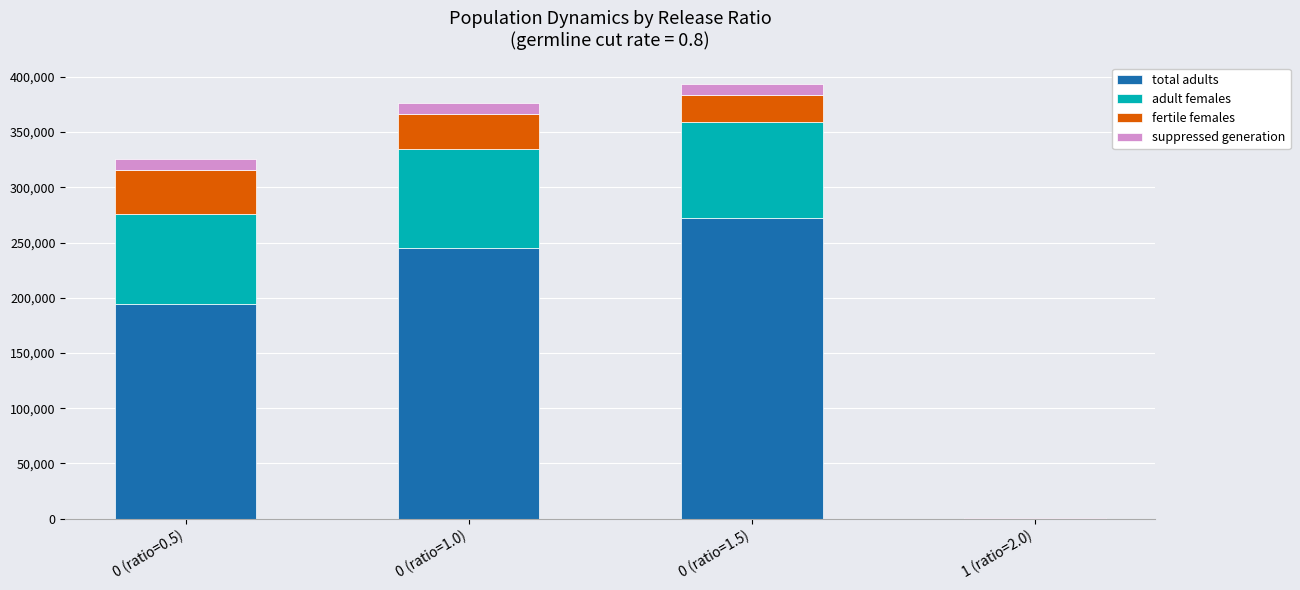

Are the bars horizontal?

No